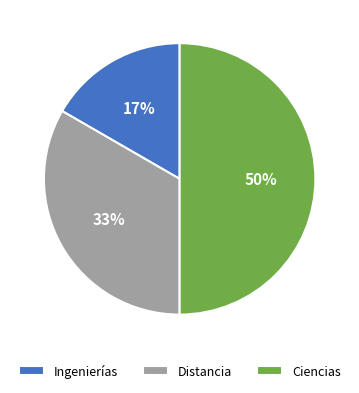

Which has a higher value, Ingenierías or Ciencias?

Ciencias